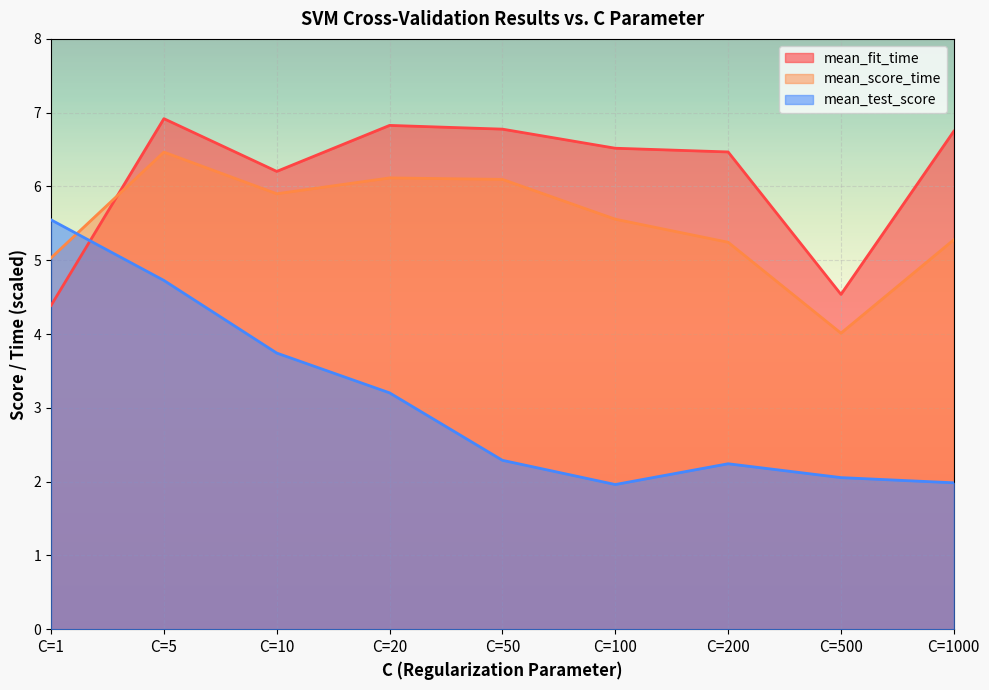

True or false: mean_test_score has more than 2 interior local peaks.

False